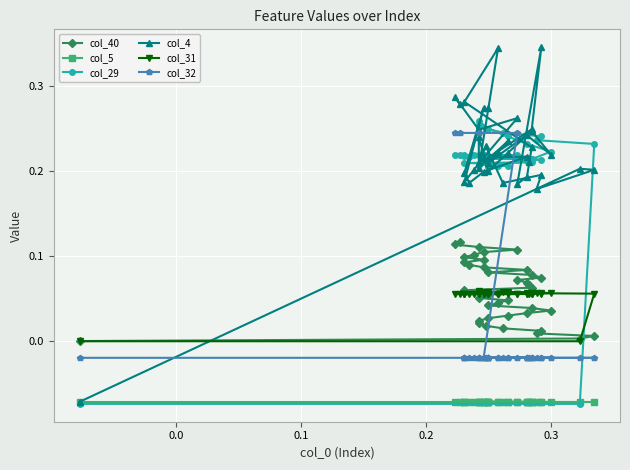

Rank the series at 38 from highest to lowest value.

col_4, col_32, col_29, col_40, col_31, col_5